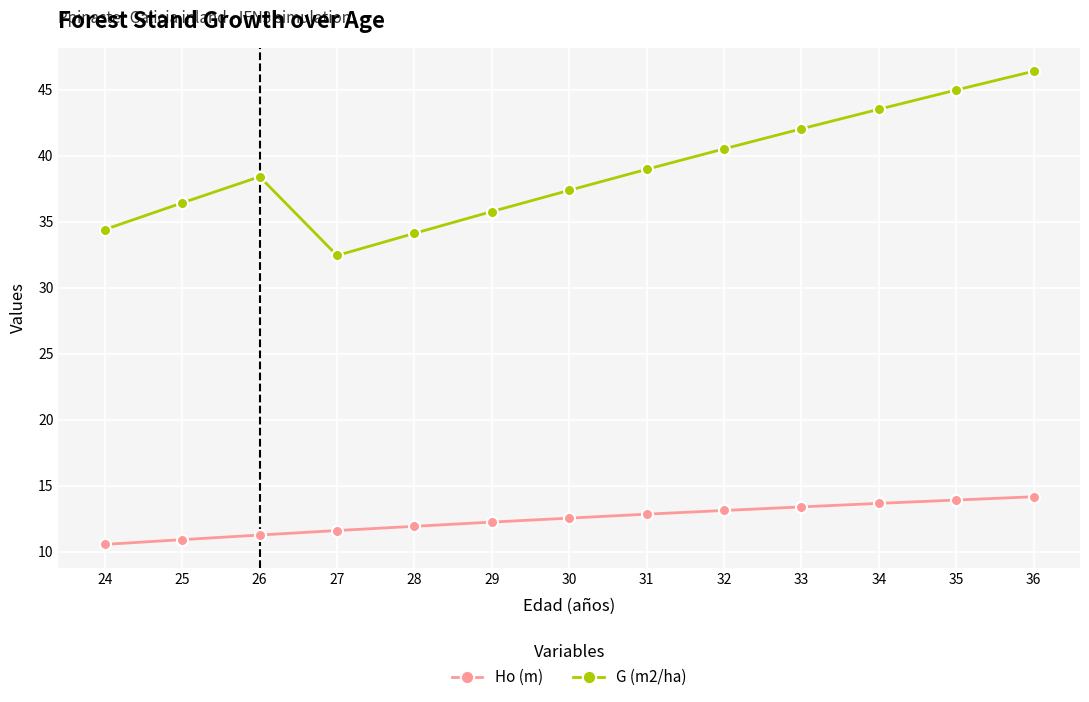

What is the total value across all series at 36?

60.6